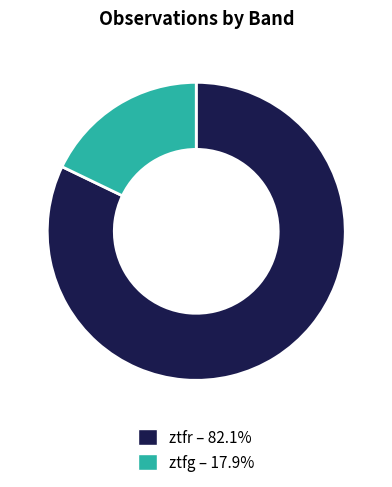

Do ztfr and ztfg together represent more than half of the pie?

Yes